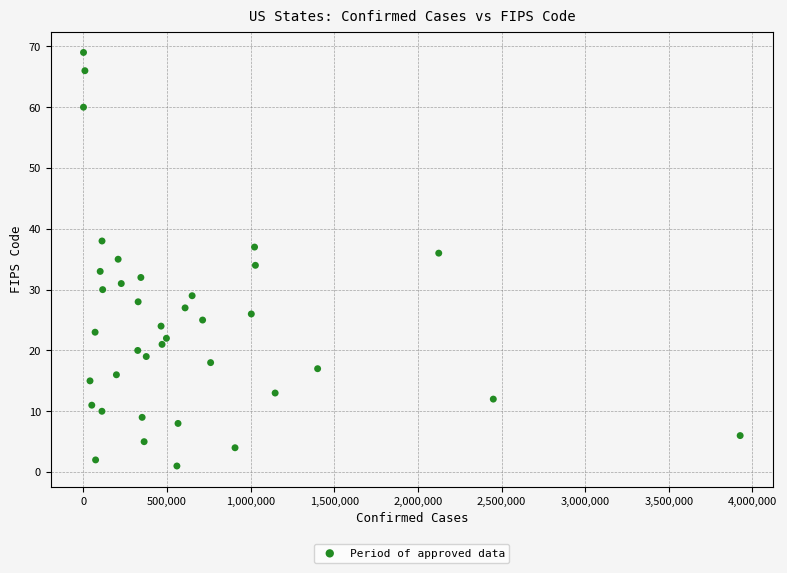

What is the range of X values (max minus min)?

3926421